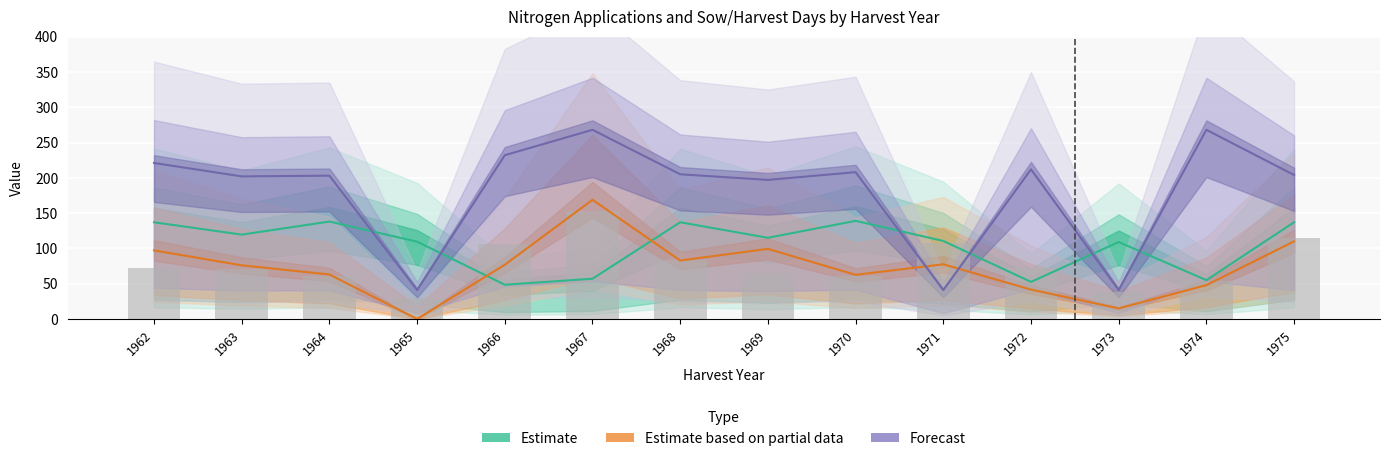

Does the chart contain stacked bars?

No